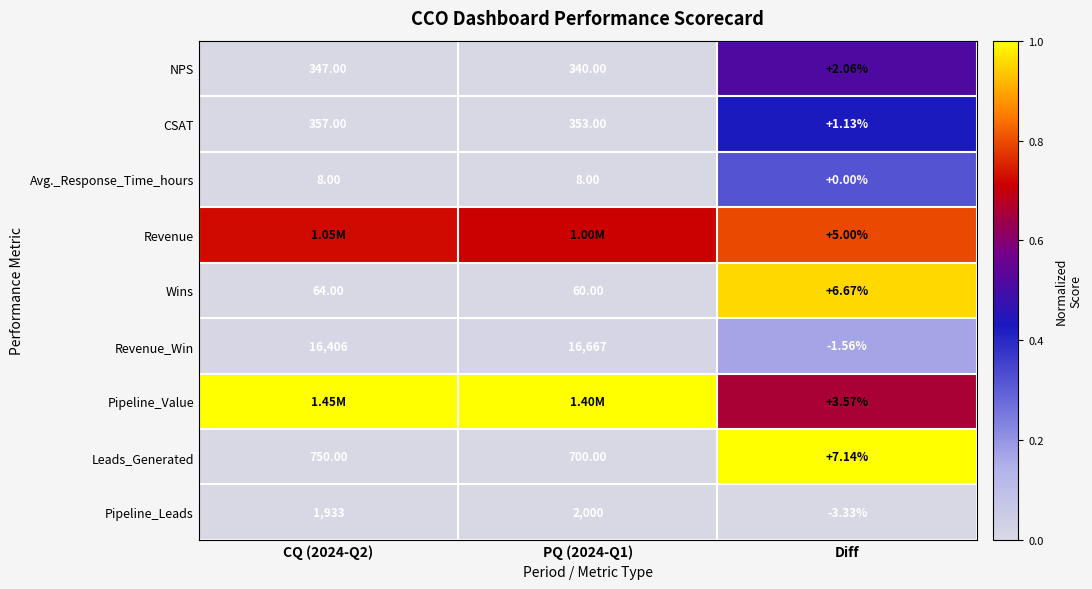

Rank the series at Diff from highest to lowest value.

Leads_Generated, Wins, Revenue, Pipeline_Value, NPS, CSAT, Avg._Response_Time_hours, Revenue_Win, Pipeline_Leads